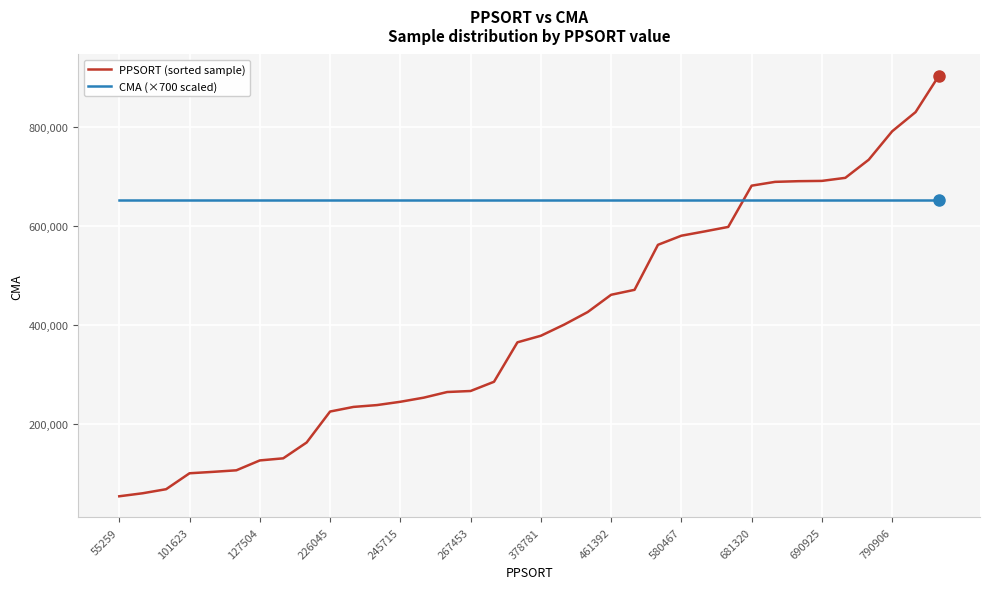

What is the minimum value shown in the chart?

55259